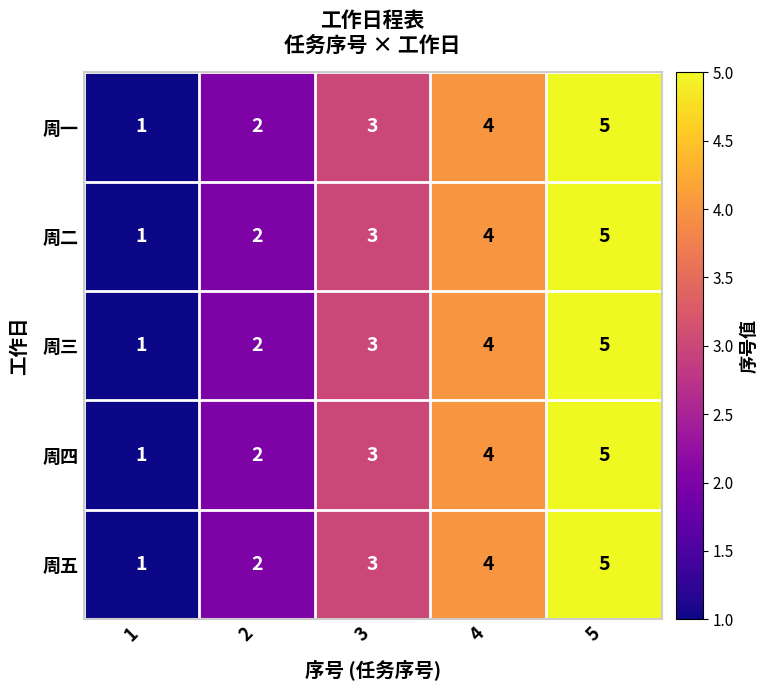

At which label is 周四 closest to 3?

3